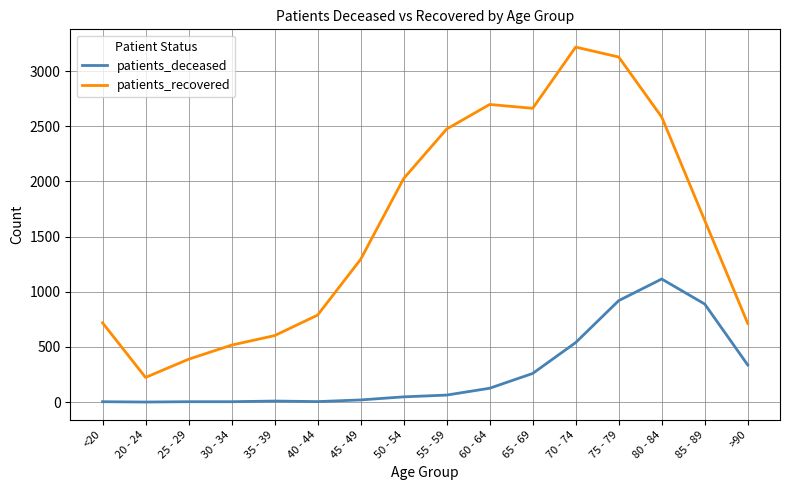

Rank the series at 50 - 54 from highest to lowest value.

patients_recovered, patients_deceased